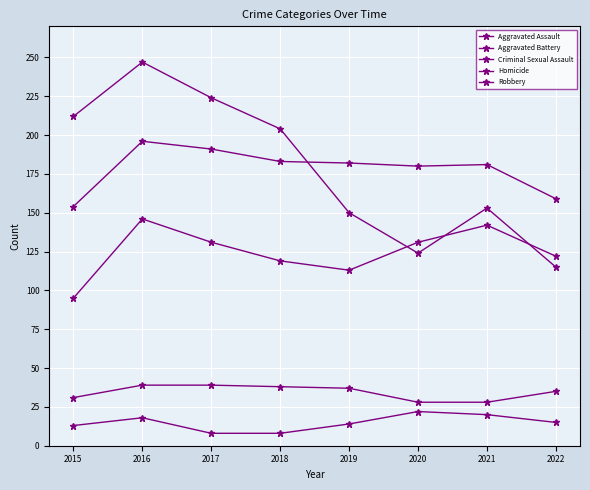

At which label does Aggravated Battery first exceed 182?

2016